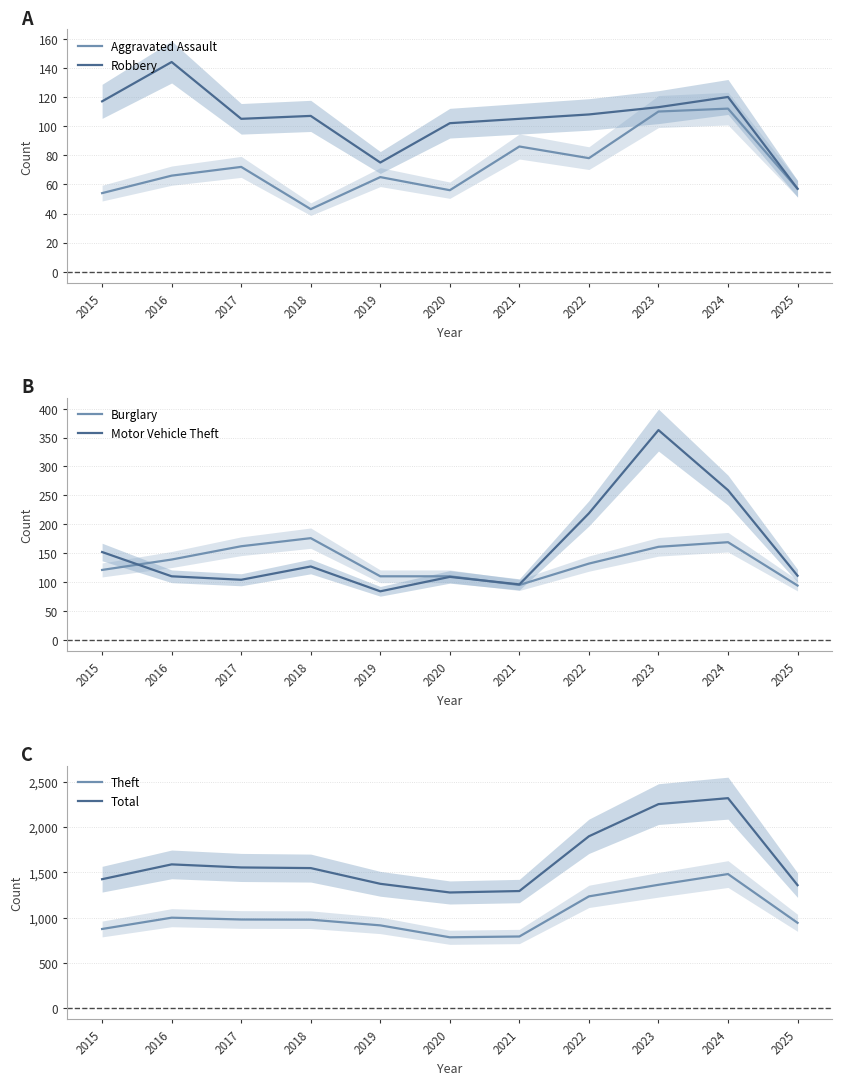

At which category does Theft reach its first local peak?

2016